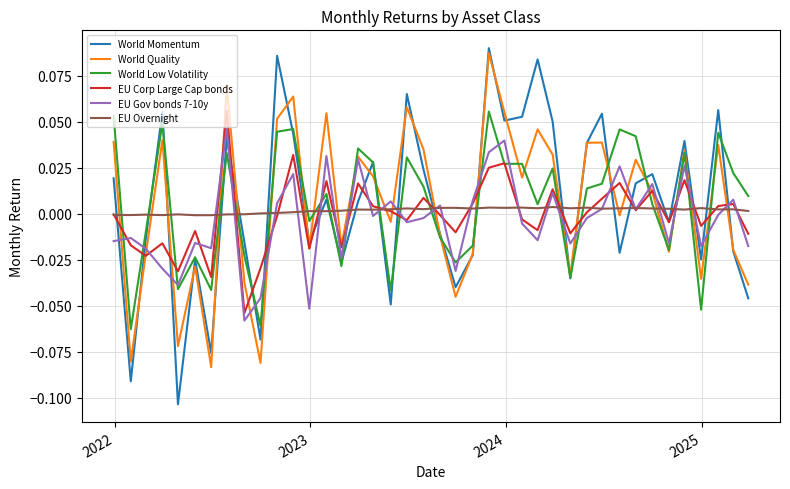

Is this an area chart (filled region under the line)?

No